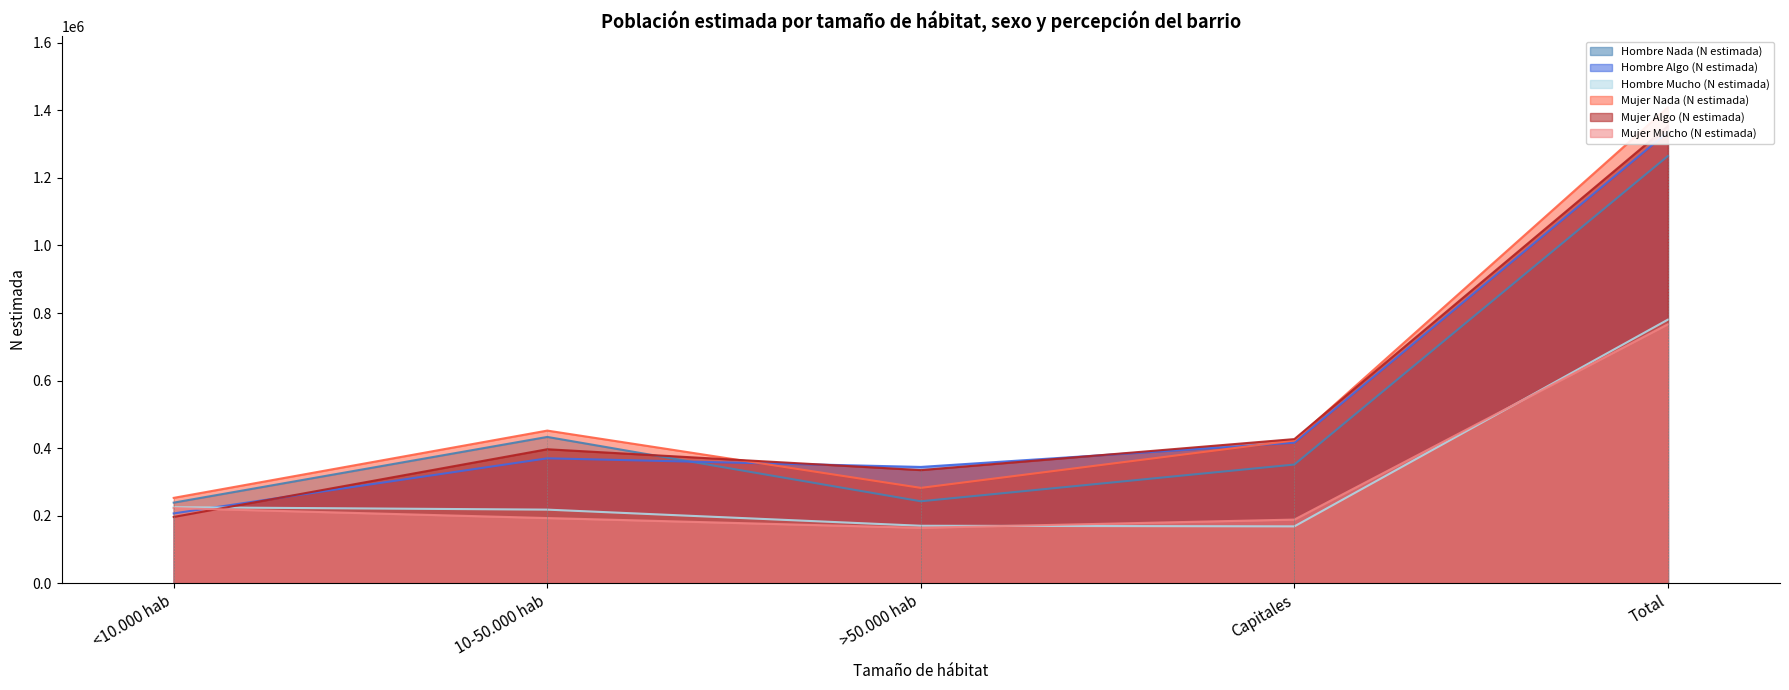

Where is the first local minimum for Hombre Mucho (N estimada)?

Capitales